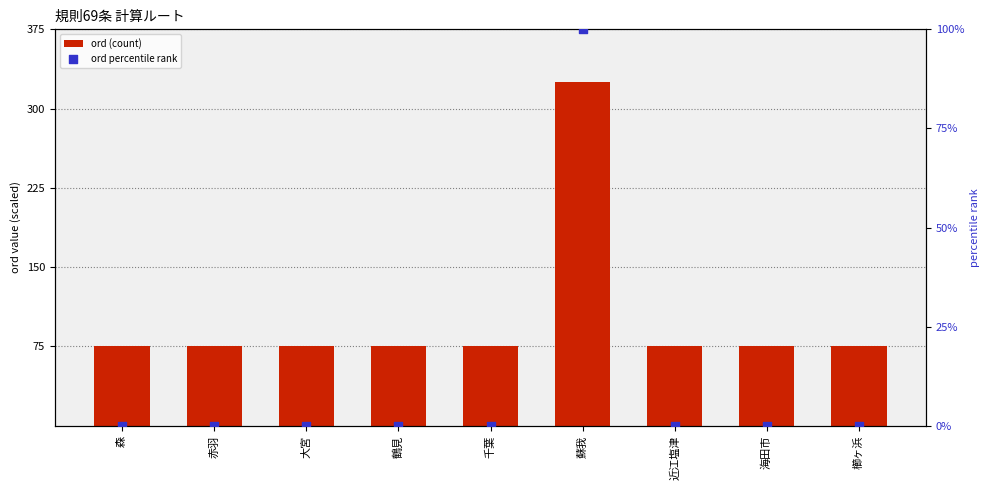

At which category is the sum across all series the highest?

蘇我